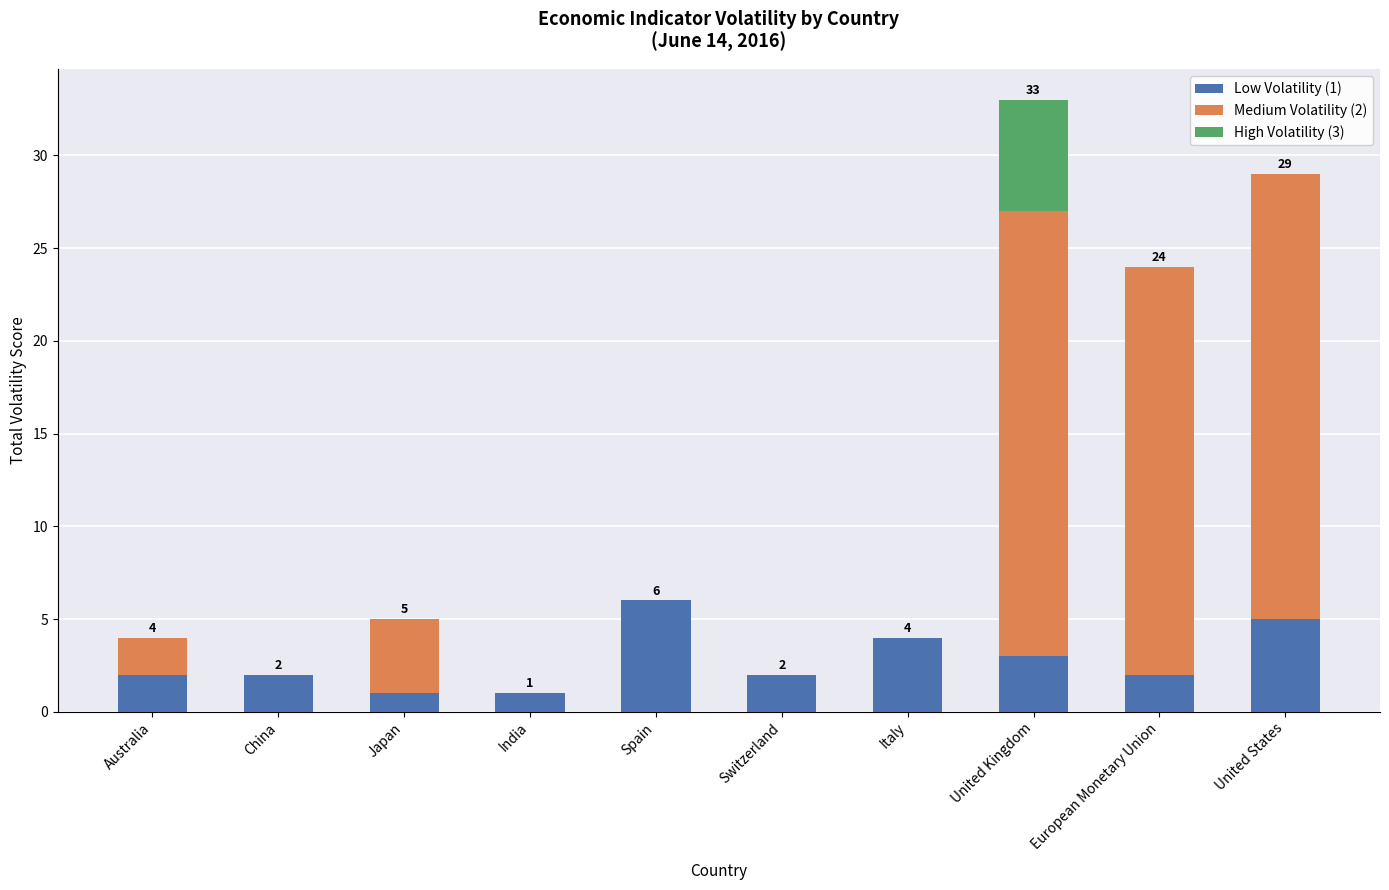

Does the chart contain stacked bars?

Yes